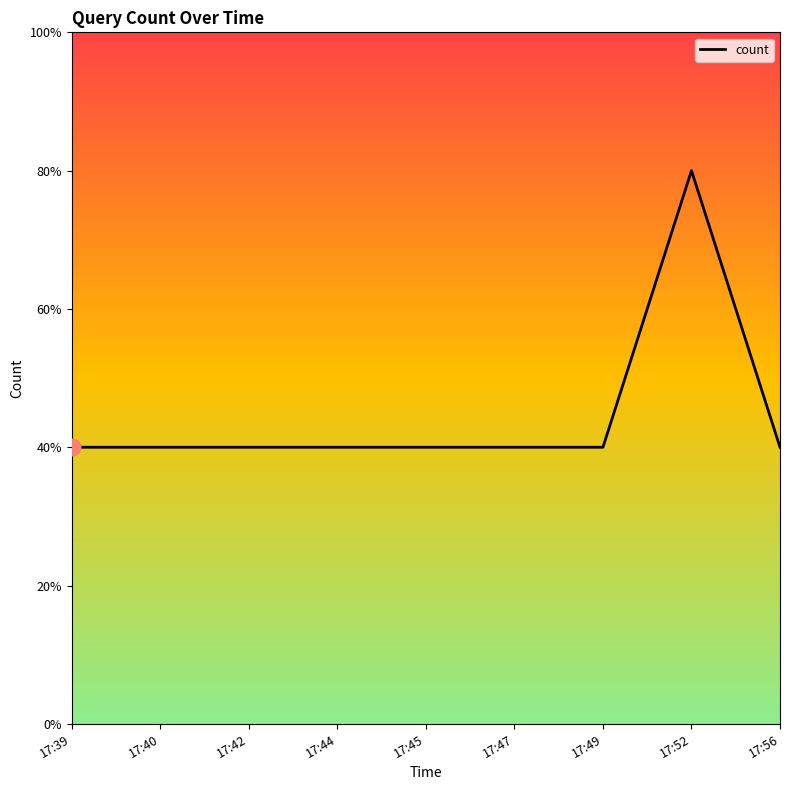

Where is the data nearest to the value 1?

17:39